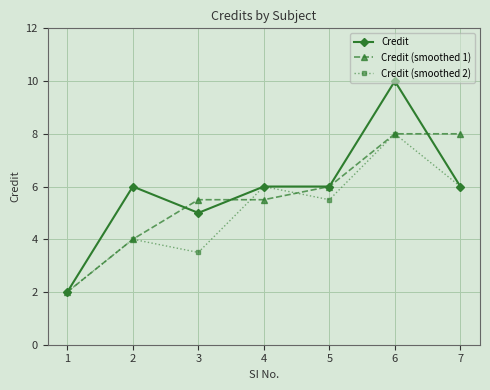

Reading left to right, what are all the values shown in this chart?

Credit: 1=2.0	2=6.0	3=5.0	4=6.0	5=6.0	6=10.0	7=6.0
Credit (smoothed 1): 1=2.0	2=4.0	3=5.5	4=5.5	5=6.0	6=8.0	7=8.0
Credit (smoothed 2): 1=2.0	2=4.0	3=3.5	4=6.0	5=5.5	6=8.0	7=6.0